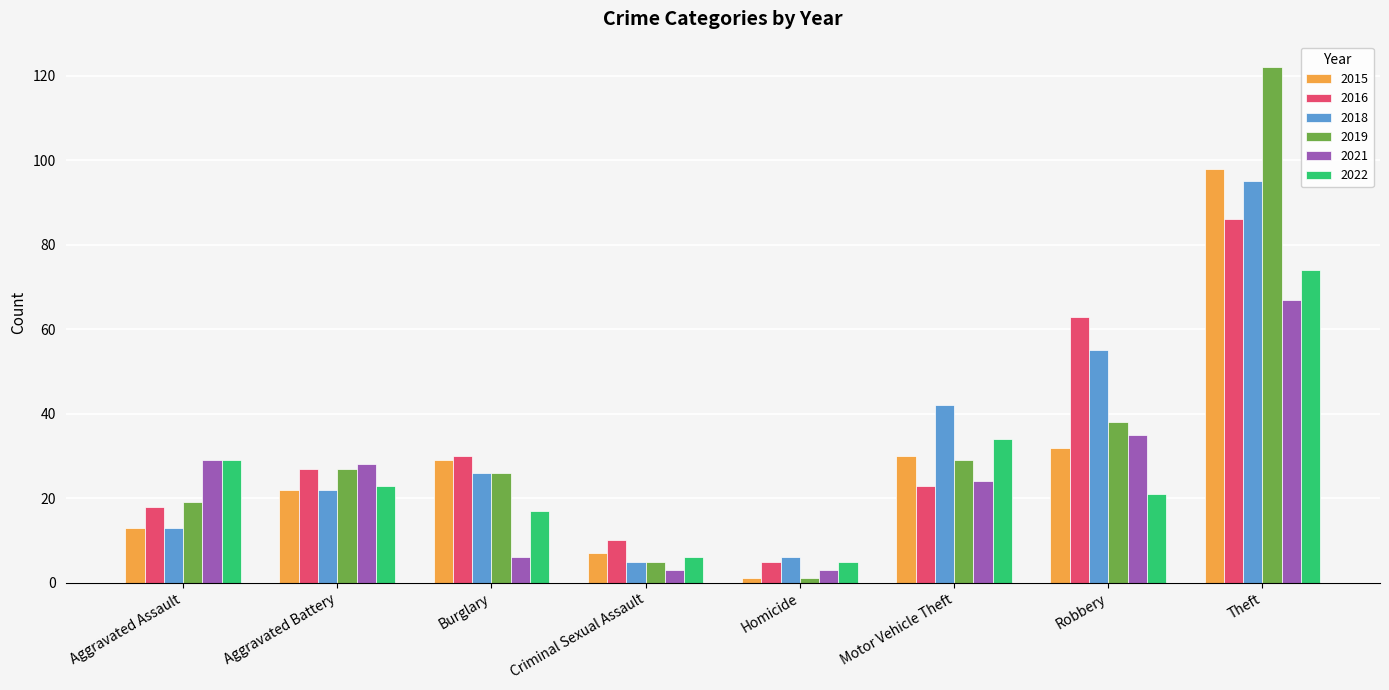

What position from the left is Theft?

8